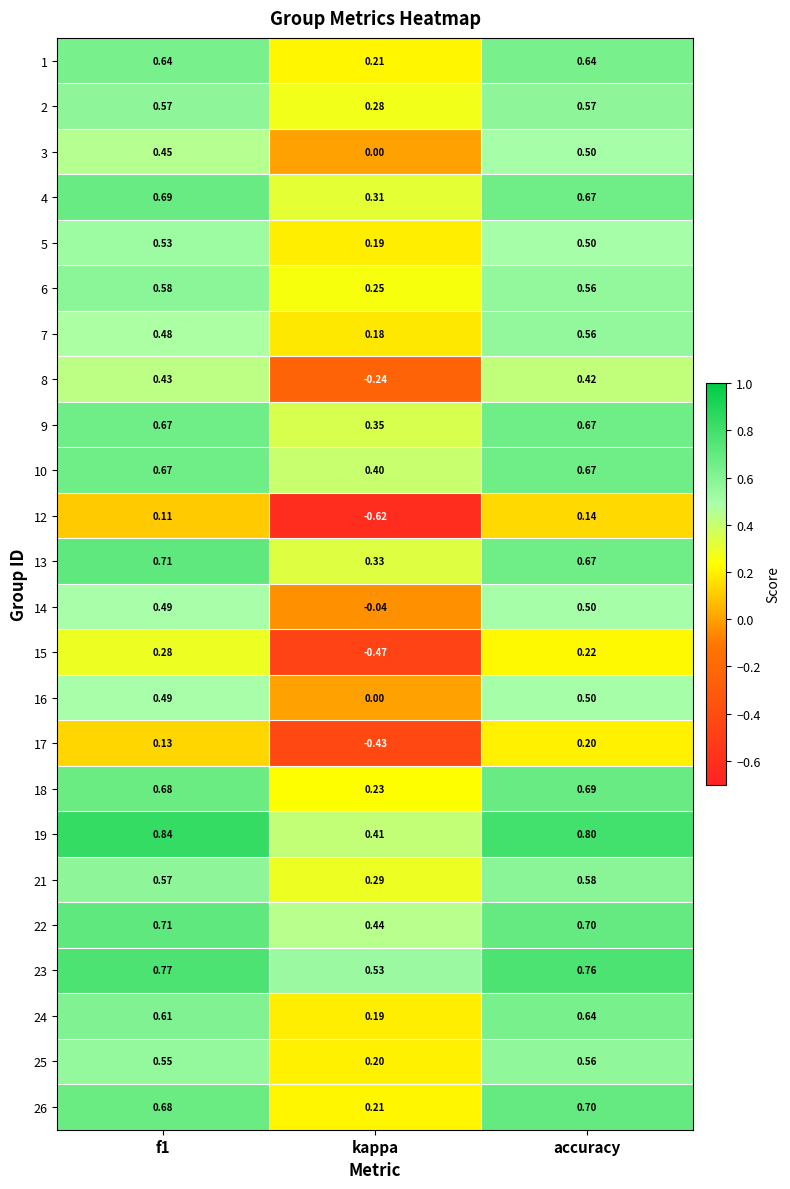

What is the spread (max minus min) of values at accuracy?

0.7